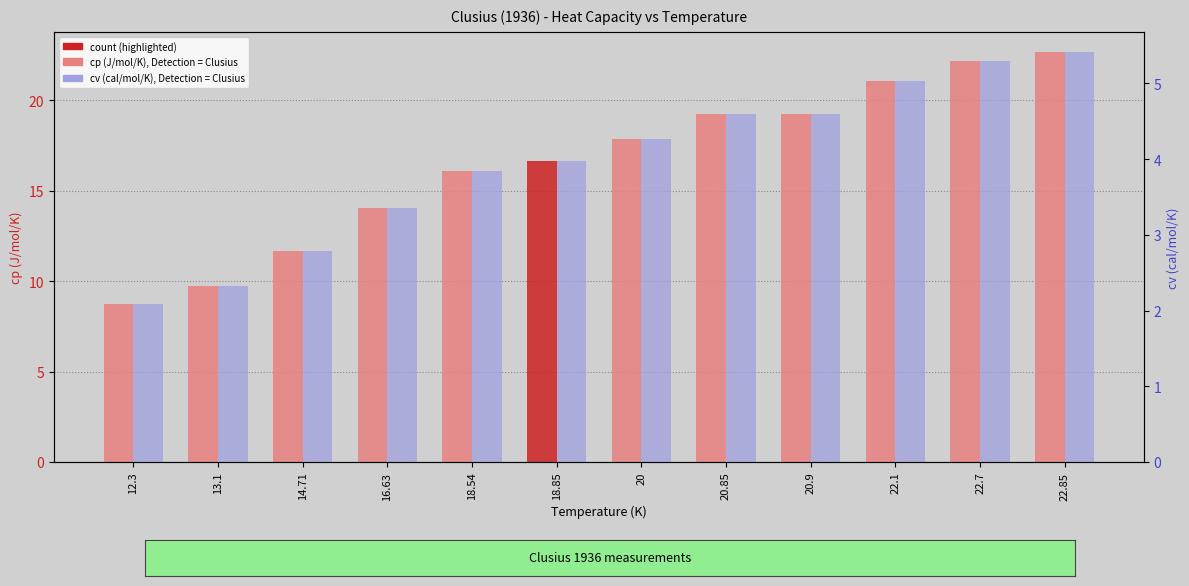

How many values are below 4?

6